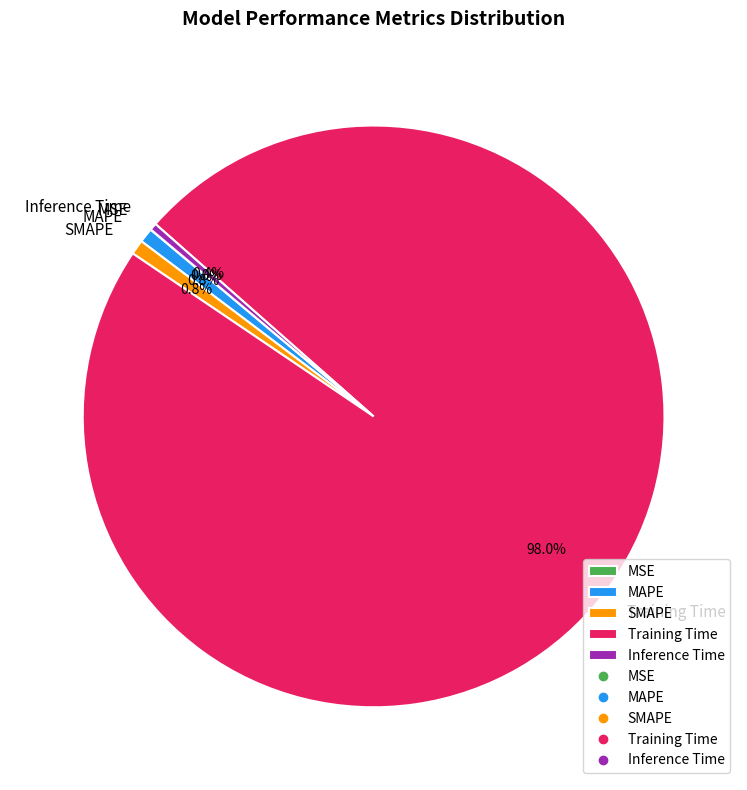

To the nearest percent, what percentage of the pie is Training Time?

98%